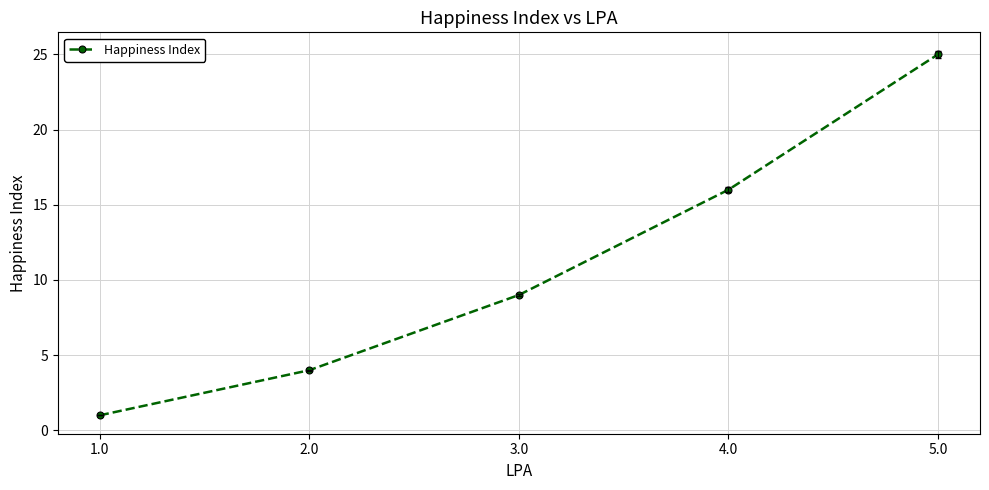

What is the ratio of the value at 5.0 to the value at 1.0?

25.0